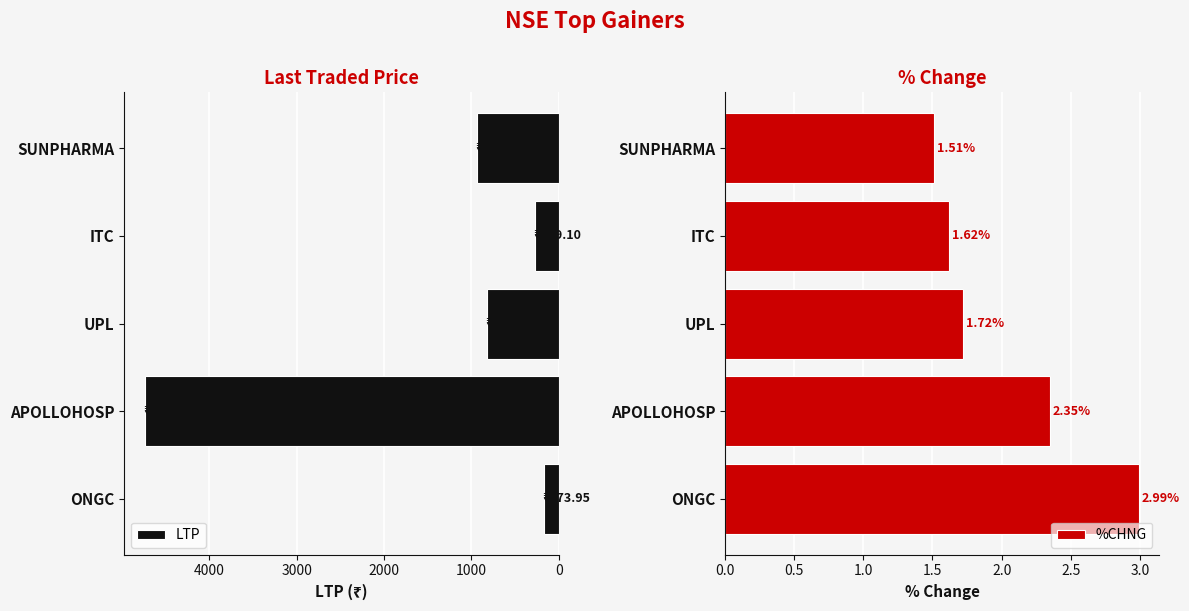

What is the sum of all LTP values?

6932.9